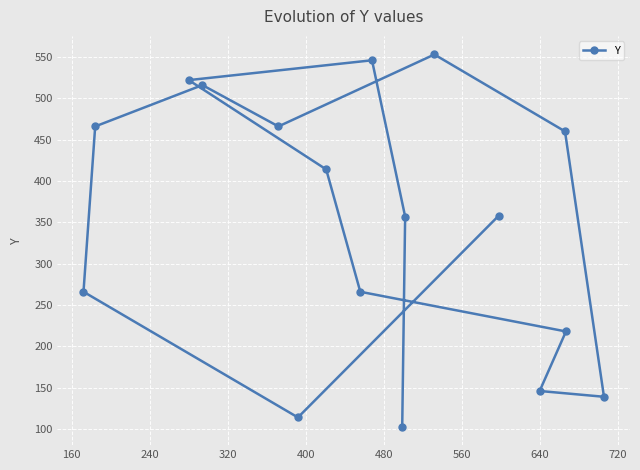

What is the average value?

348